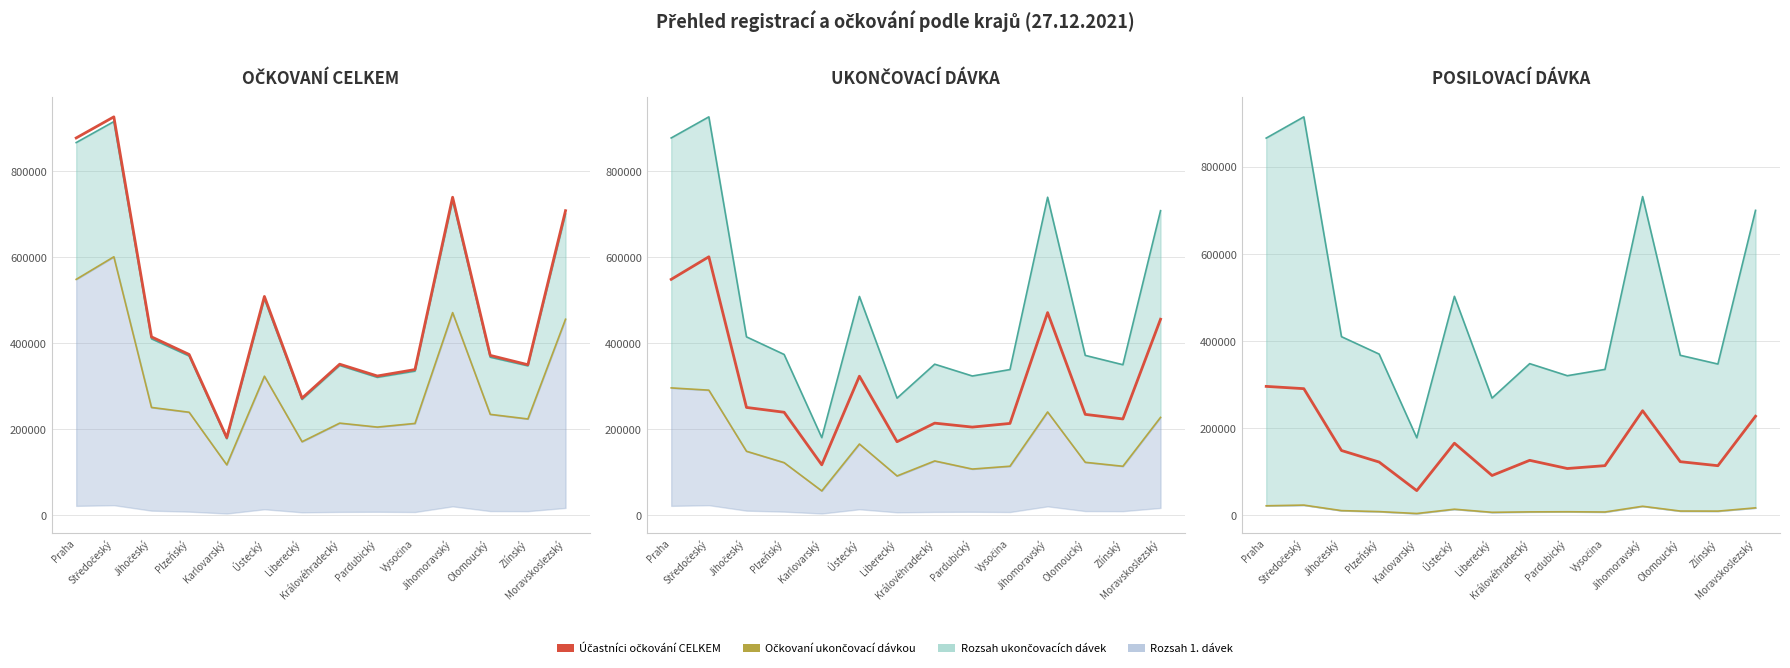

True or false: Očkovaní ukončovací dávkou has more than 0 interior local peaks.

True